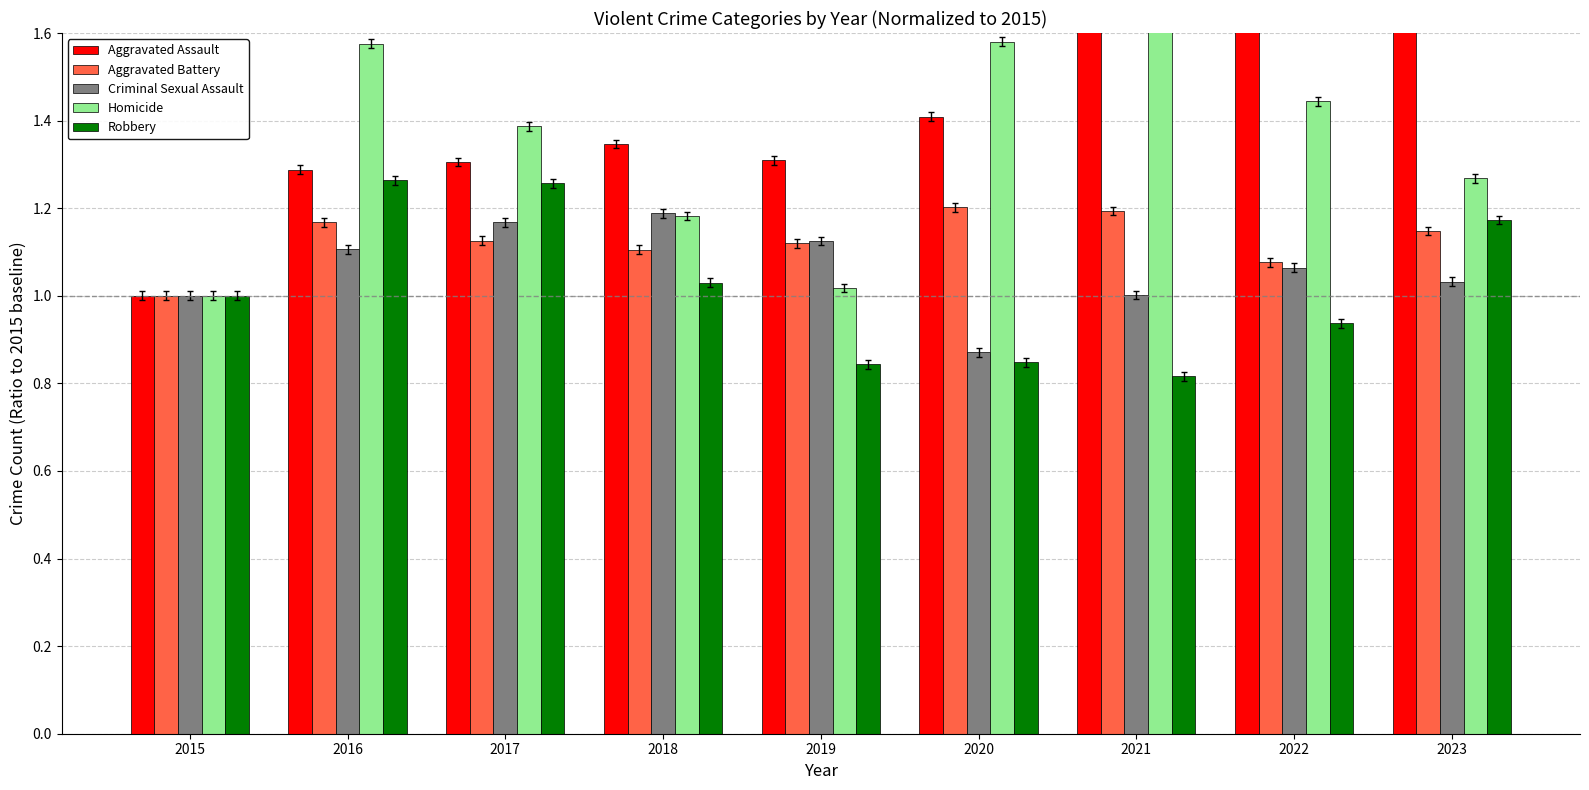

Is the value of Criminal Sexual Assault at 2020 greater than the value of Homicide at 2021?

No